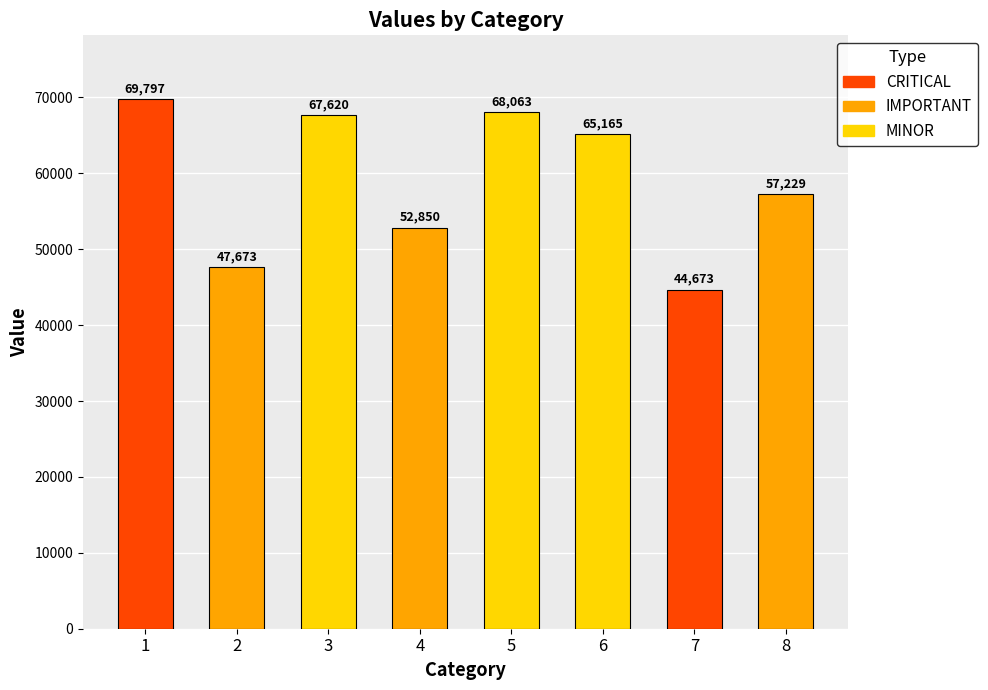

What is the difference between the maximum and minimum values?

25123.8